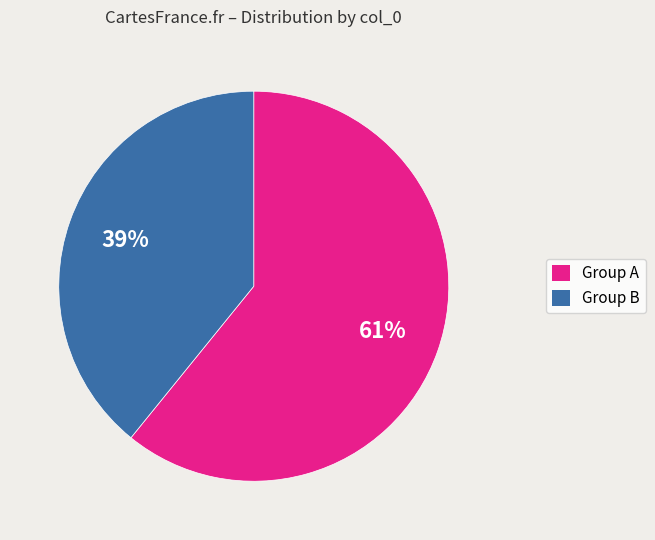

Is there any slice that represents more than half of the pie?

Yes